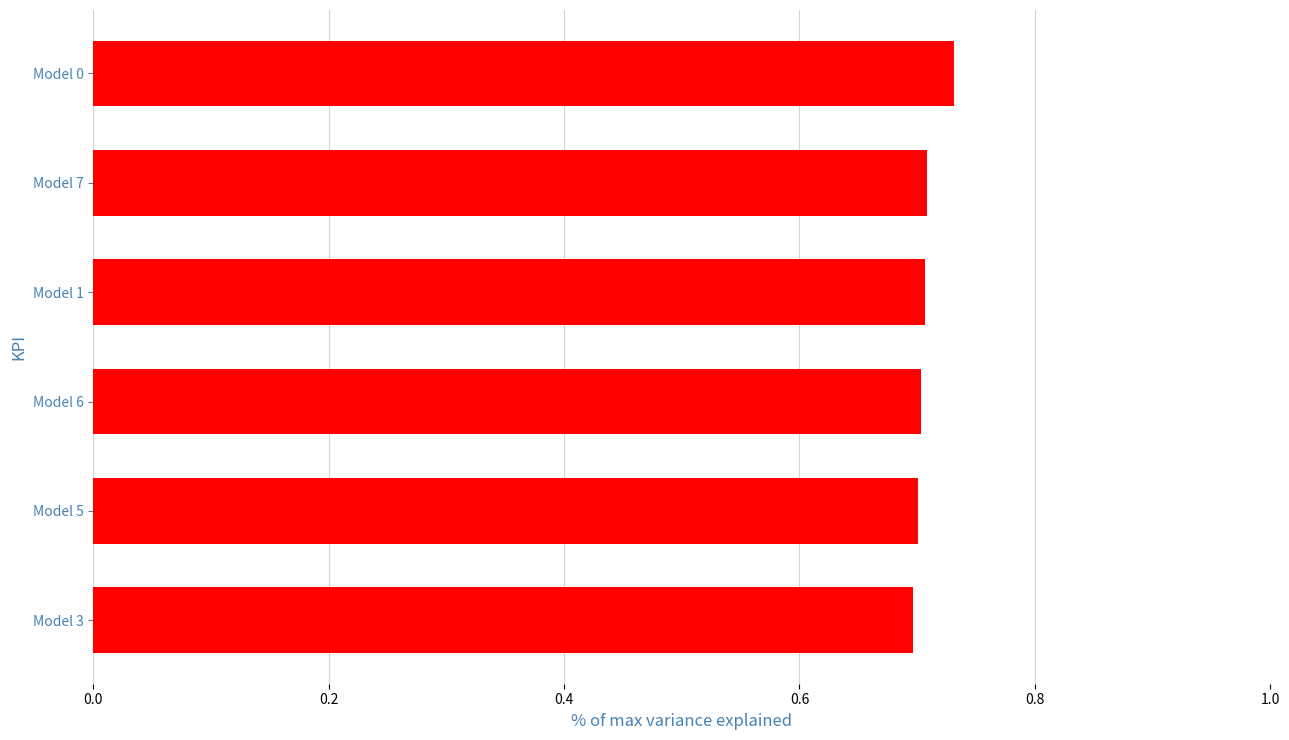

The chart shows a value of 0.7 at Model 7. True or false?

True